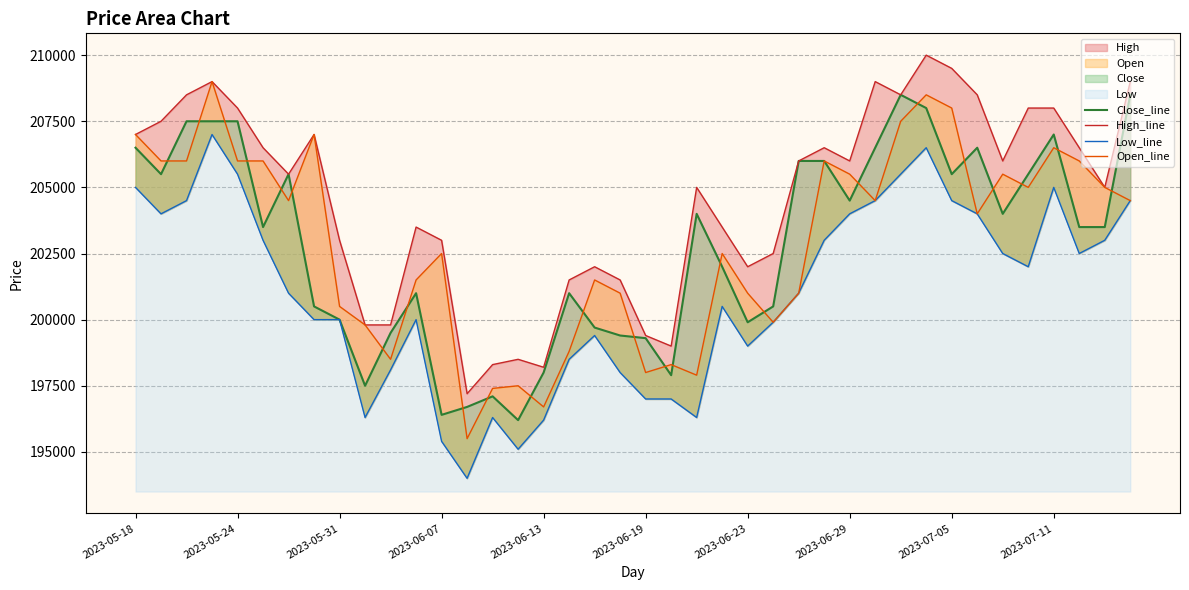

At which category does the chart reach its minimum across all series?

13